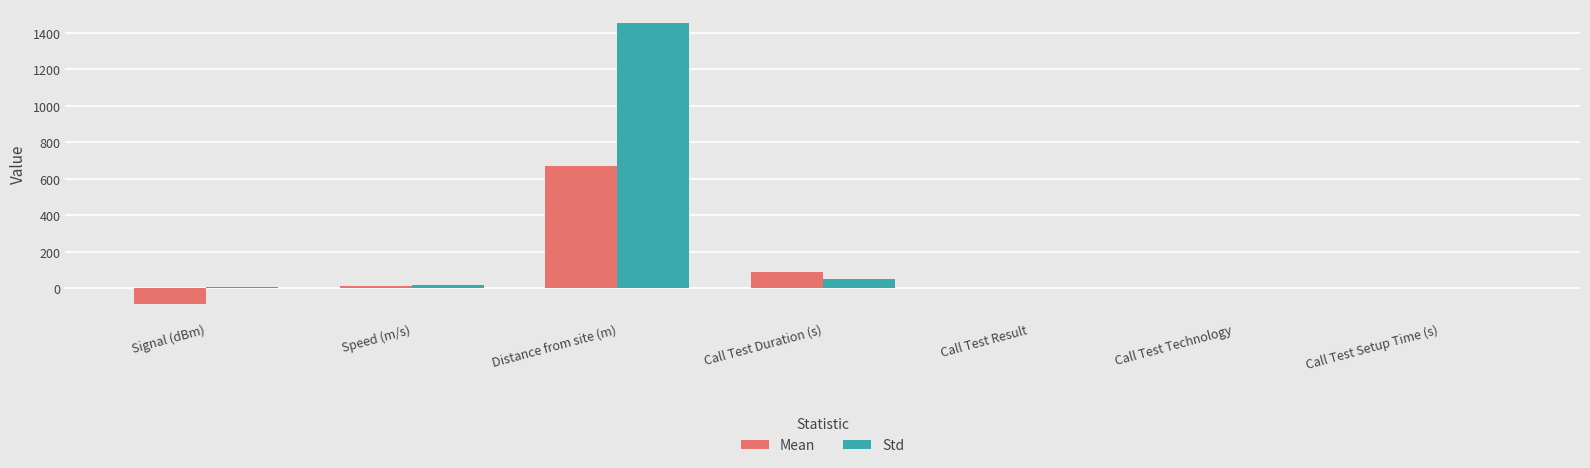

Which series changed the most between Call Test Duration (s) and Call Test Result?

Mean